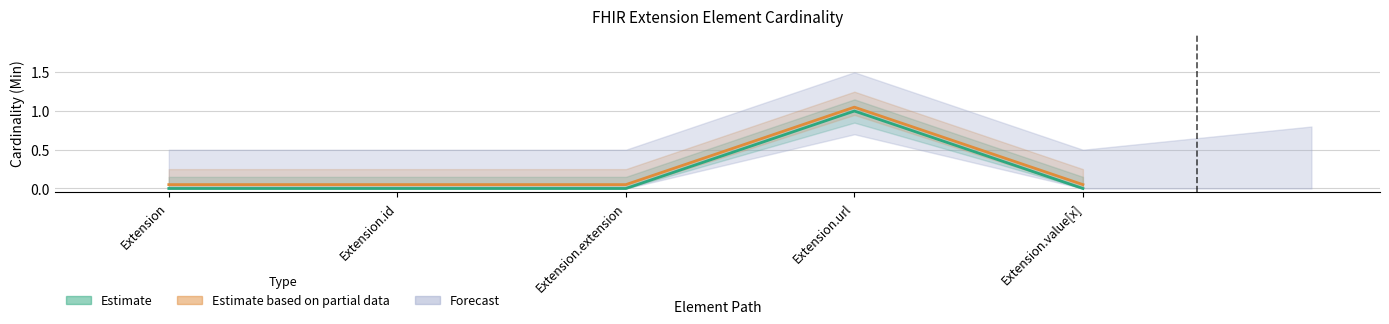

How many categories are shown in the chart?

5